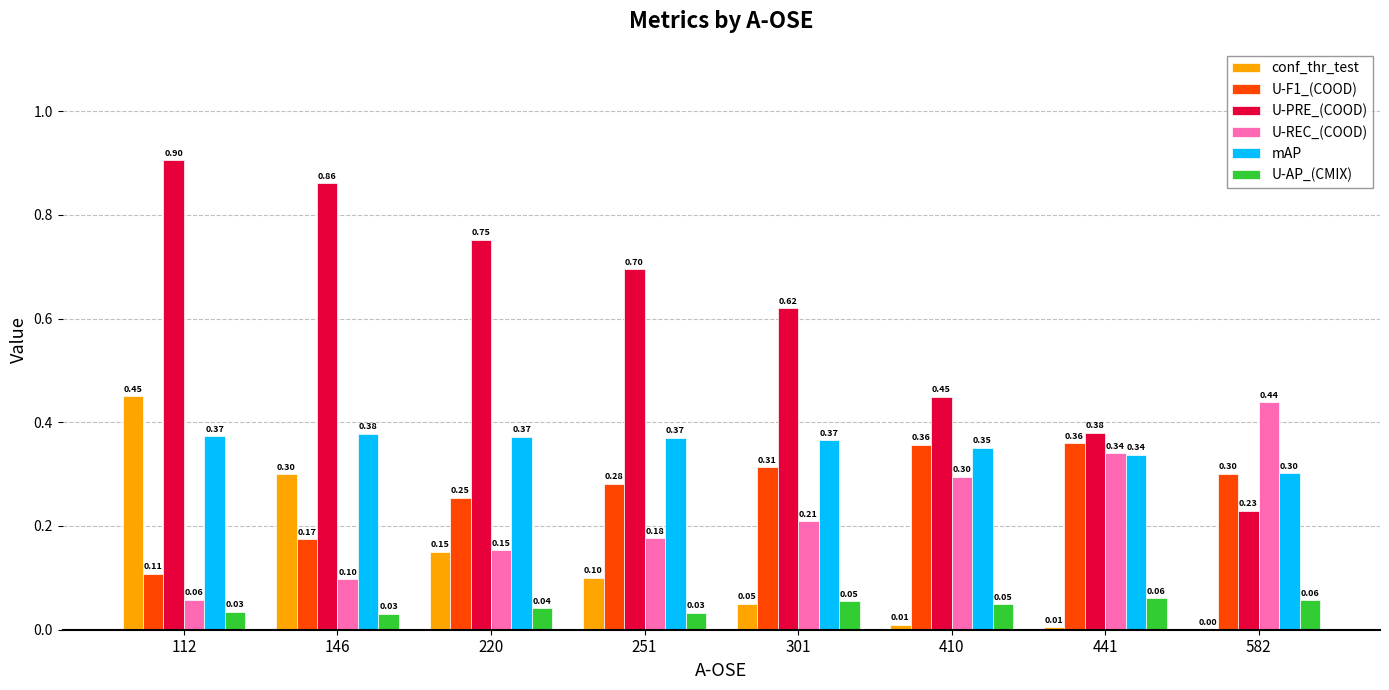

How many distinct data groups are displayed?

6